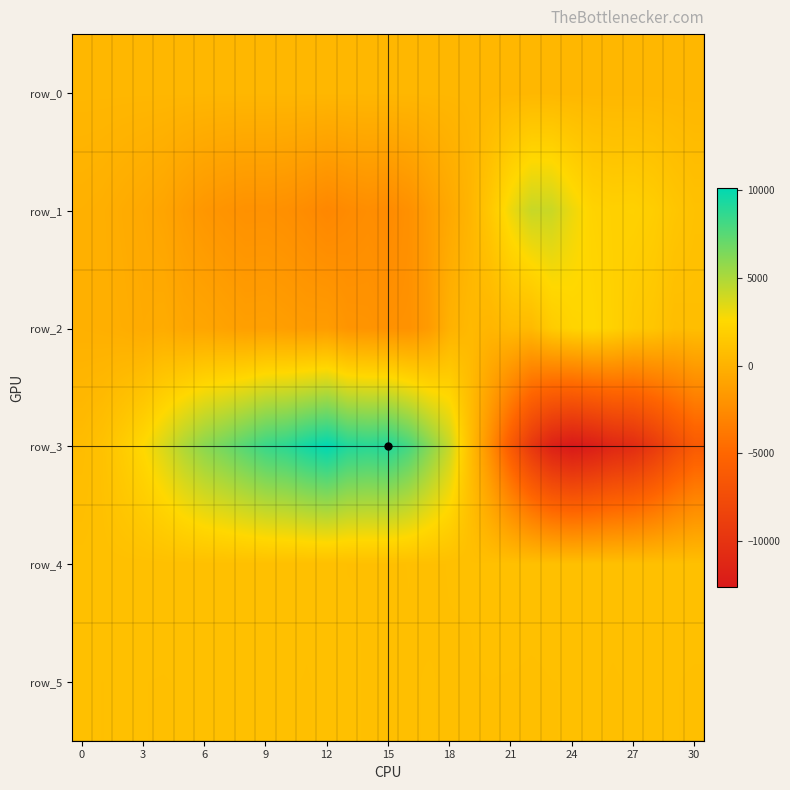

What is the minimum value shown in the chart?

-12614.0